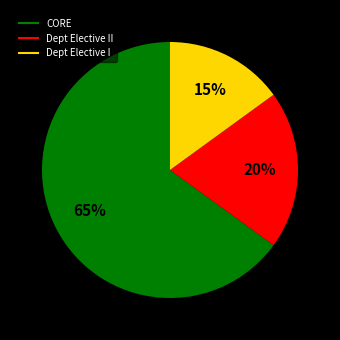

Is there any slice that represents more than half of the pie?

Yes